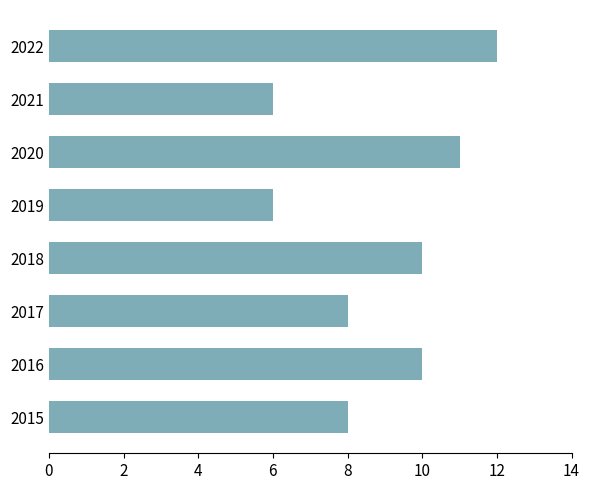

Which has a higher value, 2015 or 2022?

2022